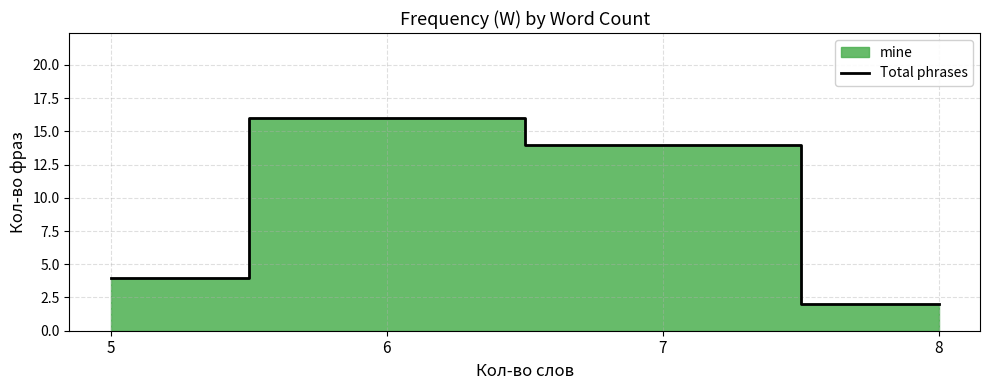

Count the values in the range 4 to 16.

3